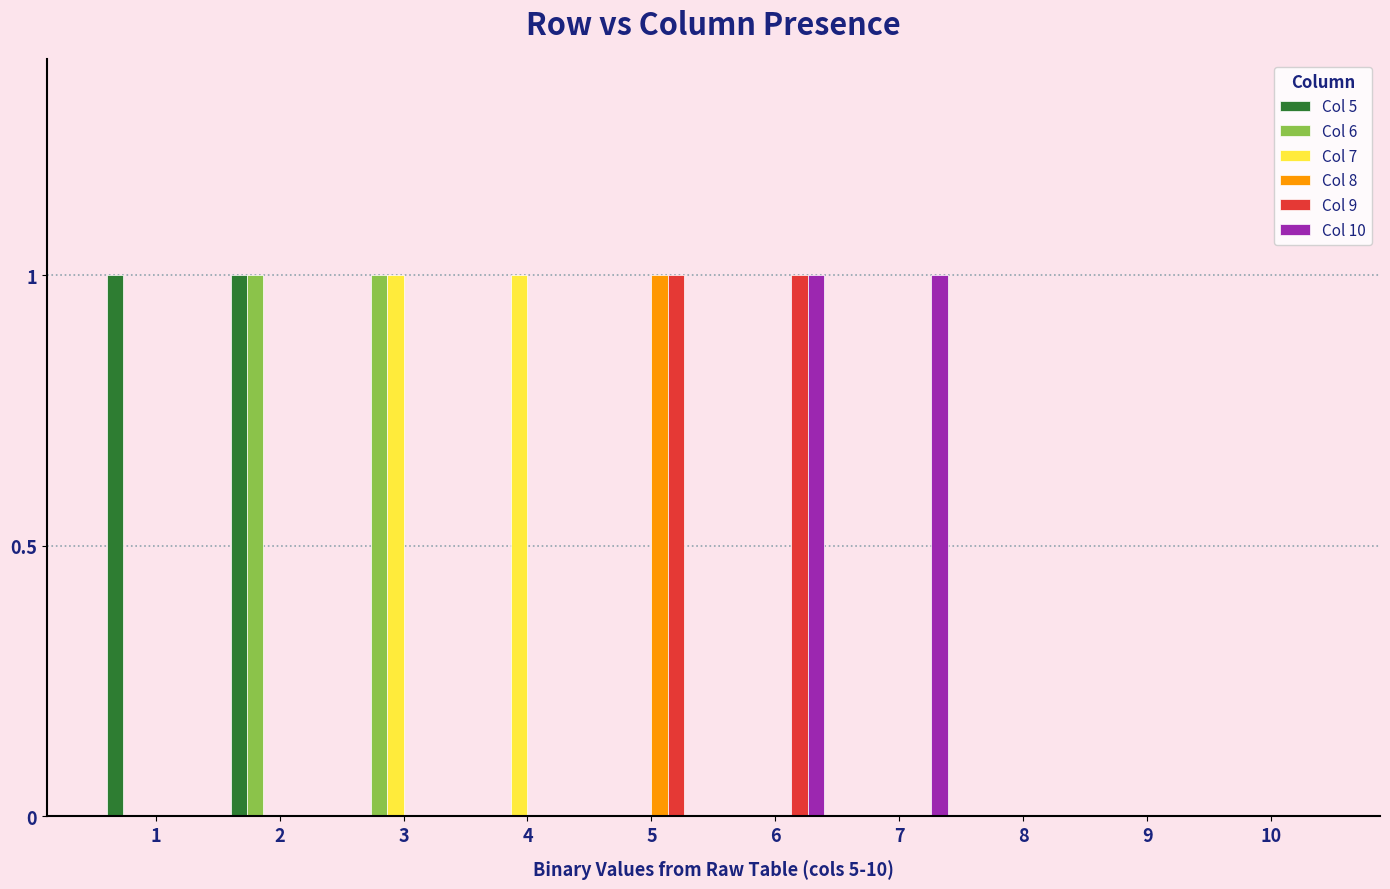

The Col 10 series shows 0 at 9. True or false?

True